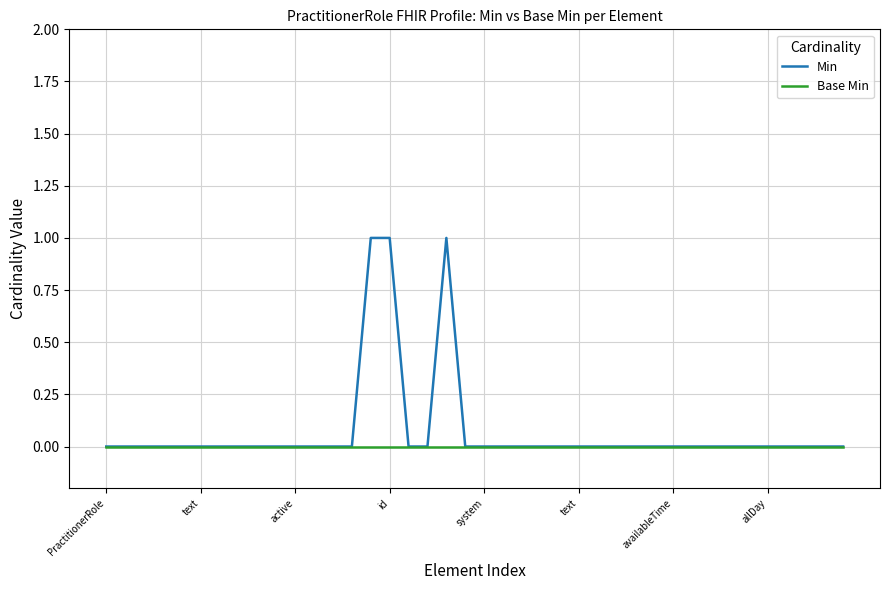

True or false: Min has more than 0 interior local peaks.

True